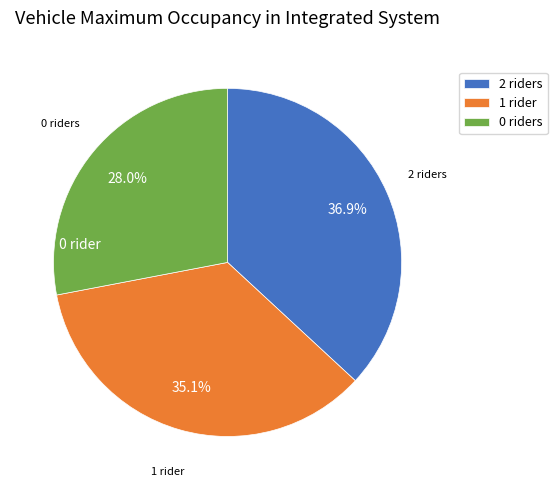

Is there any slice that represents more than half of the pie?

No